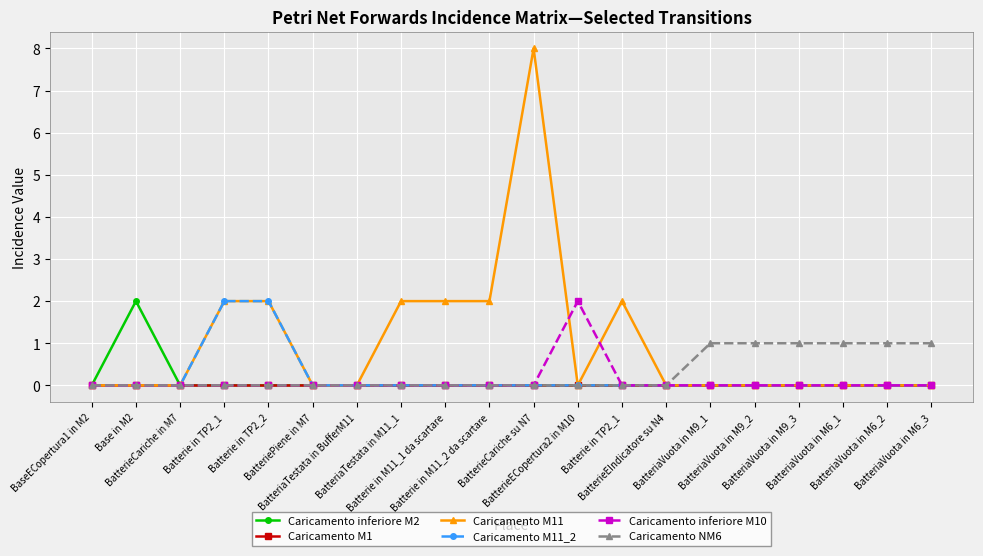

How many data points does each series have?

20